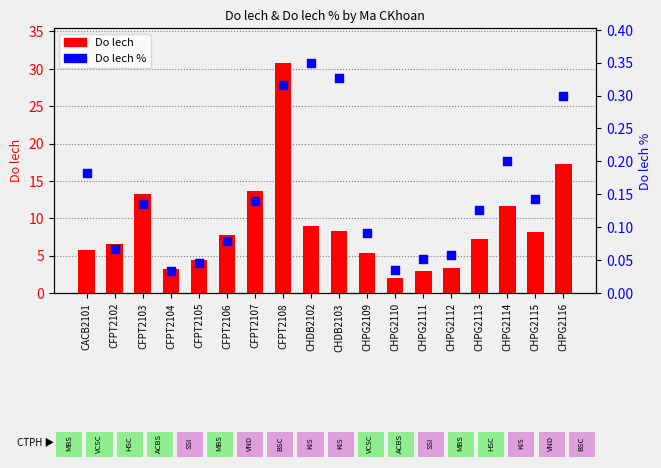

Is the value of Do lech % at CHPG2114 greater than the value of Do lech at CHDB2103?

No